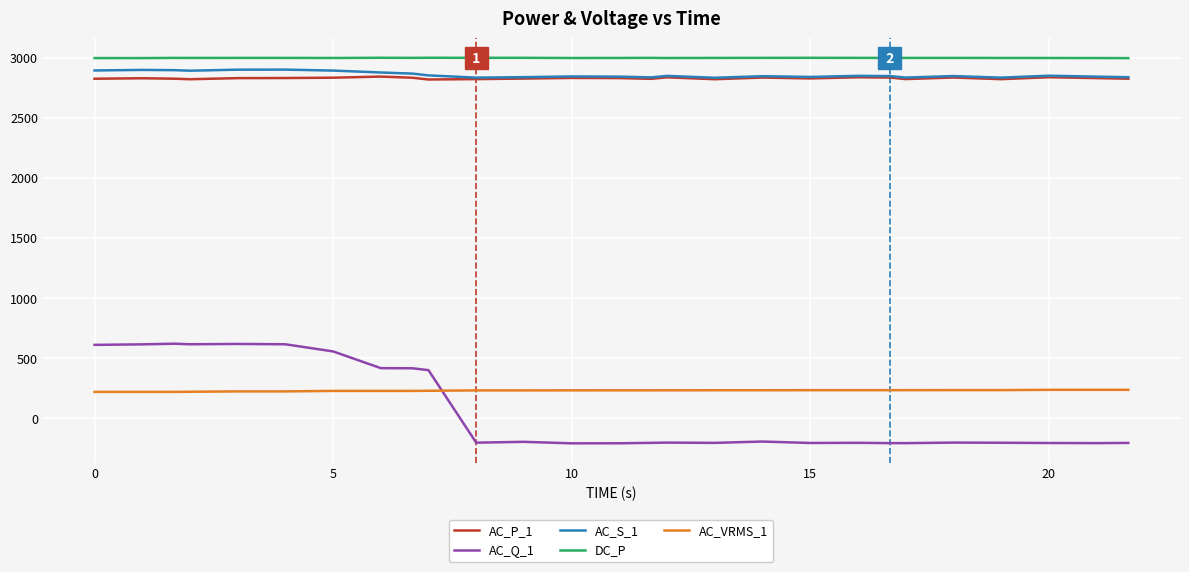

True or false: AC_P_1 and AC_VRMS_1 intersect in this chart.

False